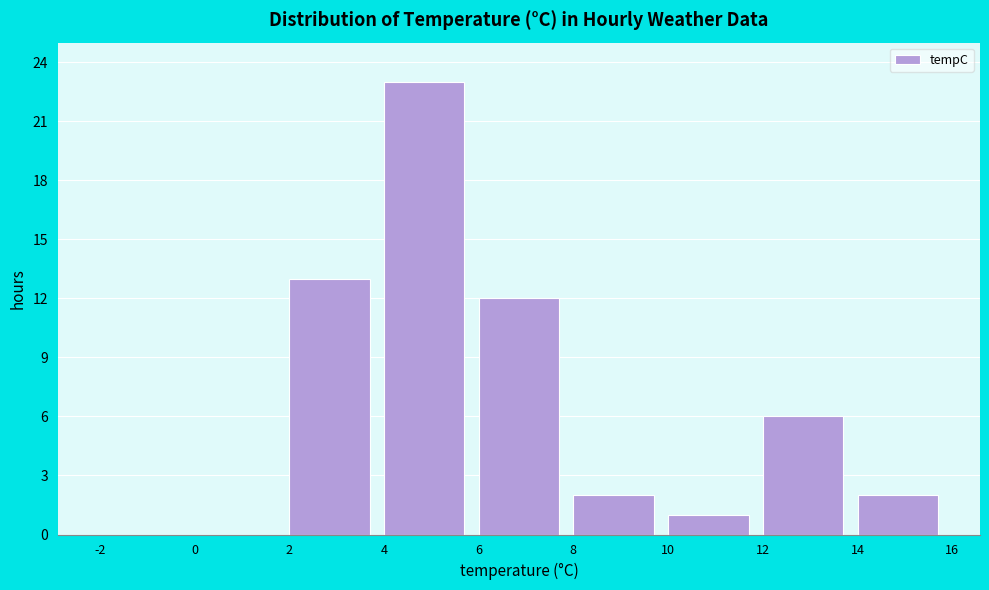

Reading left to right, transcribe this chart: for each bar, give the range it covers on the x-axis and its height. The values are not printed on the chart, so give them approximately, as read against the axis.

-2 to 0: 0
0 to 2: 0
2 to 4: 13
4 to 6: 23
6 to 8: 12
8 to 10: 2
10 to 12: 1
12 to 14: 6
14 to 16: 2